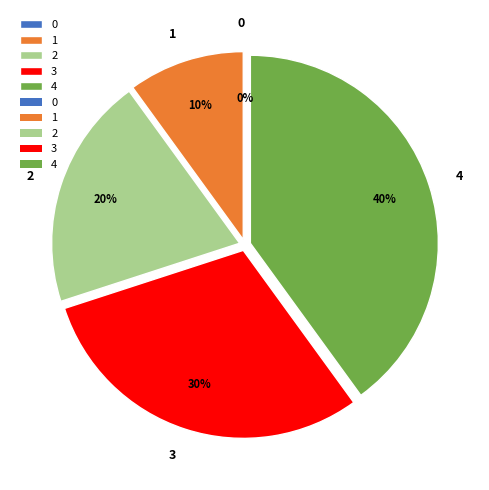

True or false: 1 accounts for 21% of the total.

False